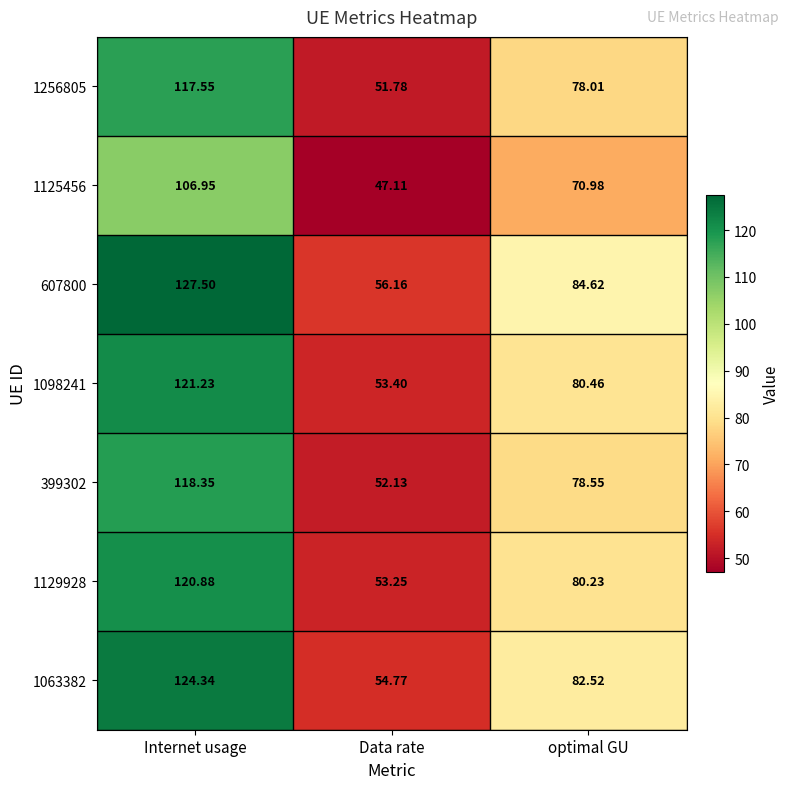

Which label corresponds to the smallest value in the chart?

Data rate